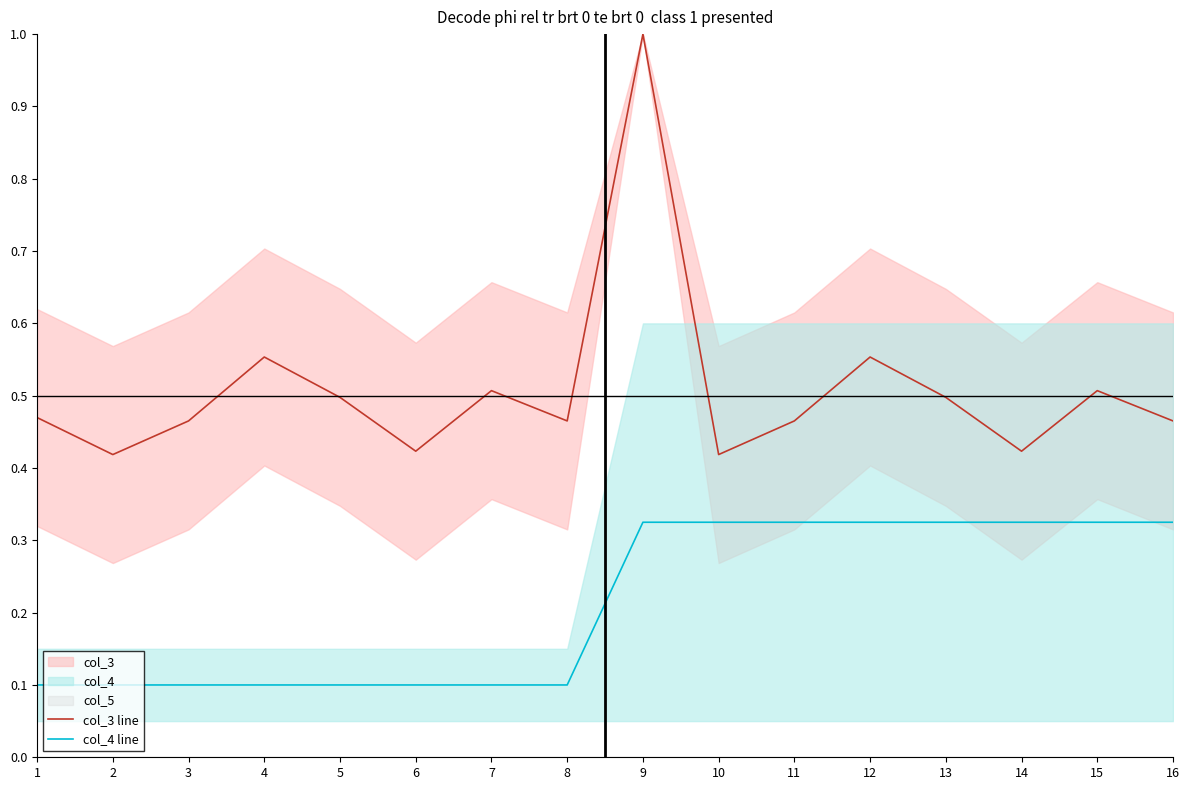

Where is the first local maximum for col_3 line?

4